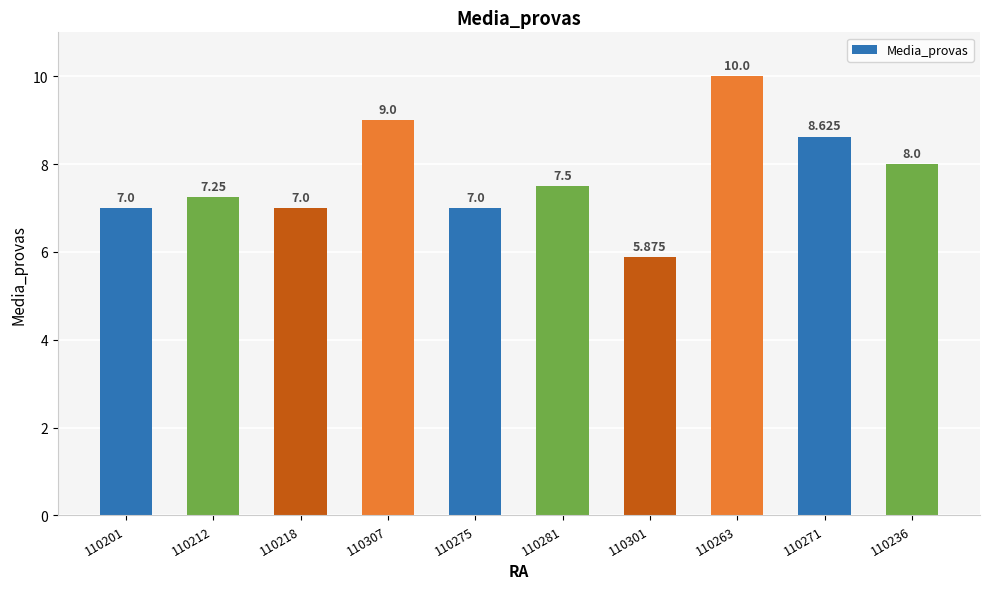

True or false: the data shows 11.6 at 110218.

False